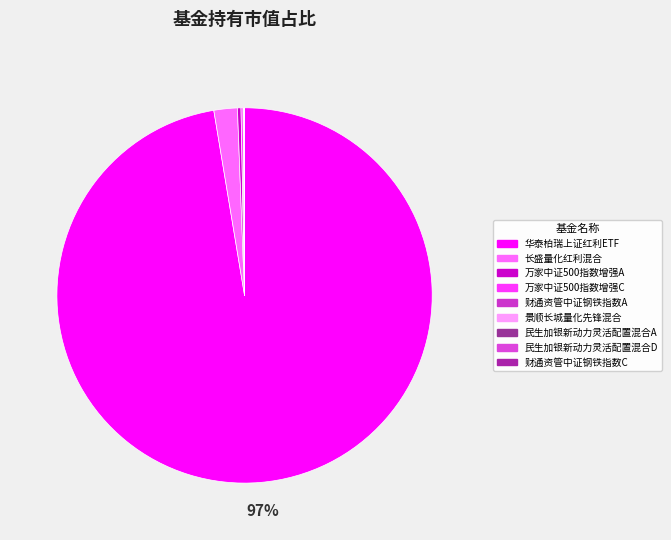

True or false: 长盛量化红利混合 accounts for 1% of the total.

False